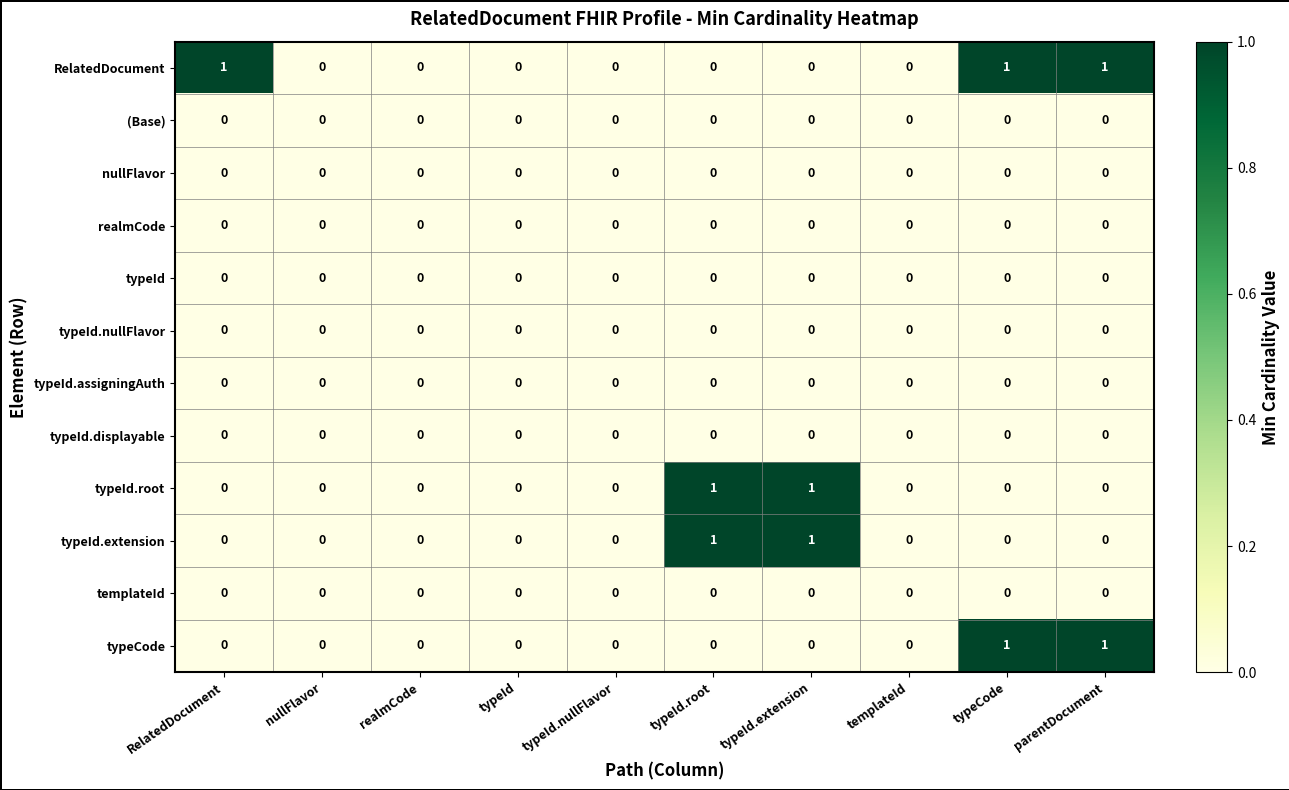

The RelatedDocument series shows 0 at realmCode. True or false?

True